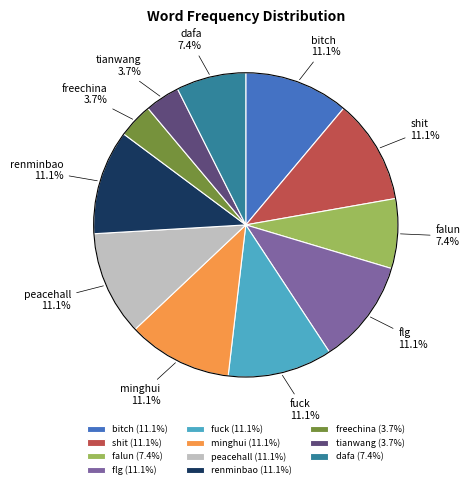

Is peacehall the majority of the pie?

No